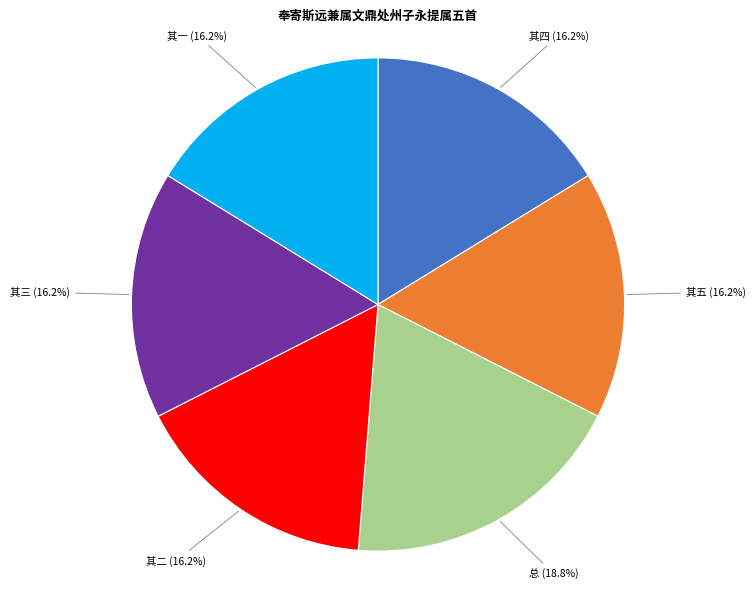

To the nearest percent, what is the difference between the largest and smallest slice percentages?

3%